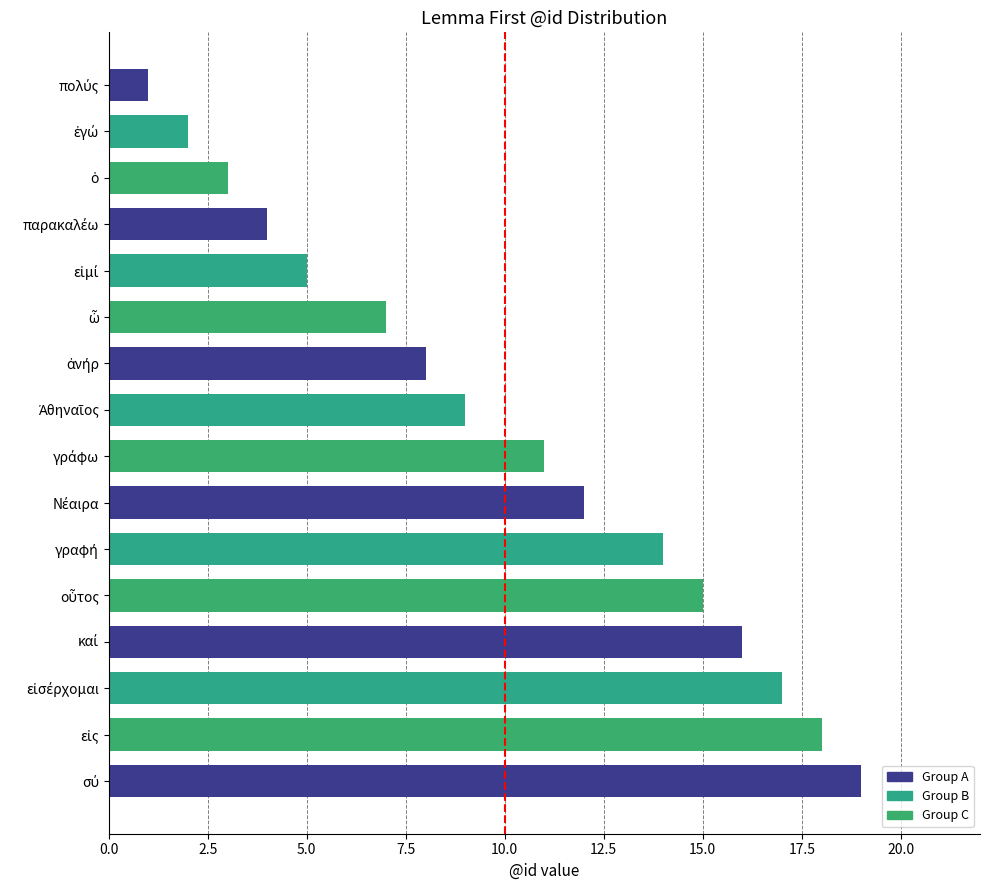

What is the difference between the second highest and second lowest values?

16